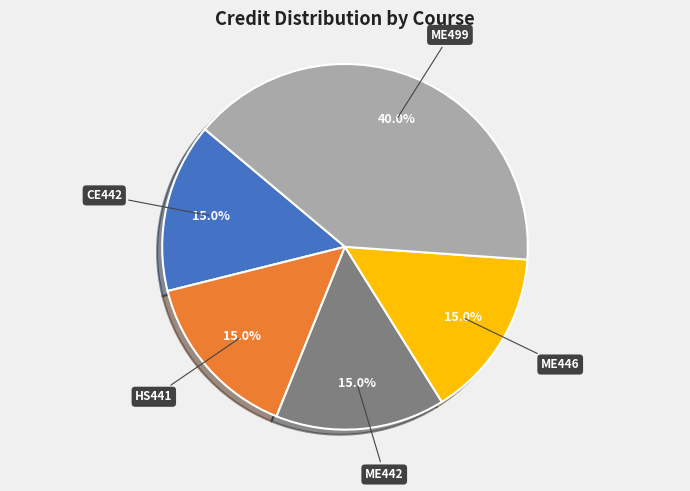

How many slices are in this pie chart?

5